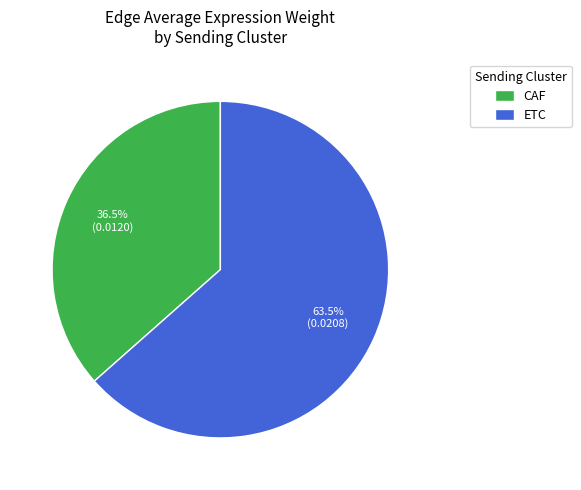

How many slices are in this pie chart?

2